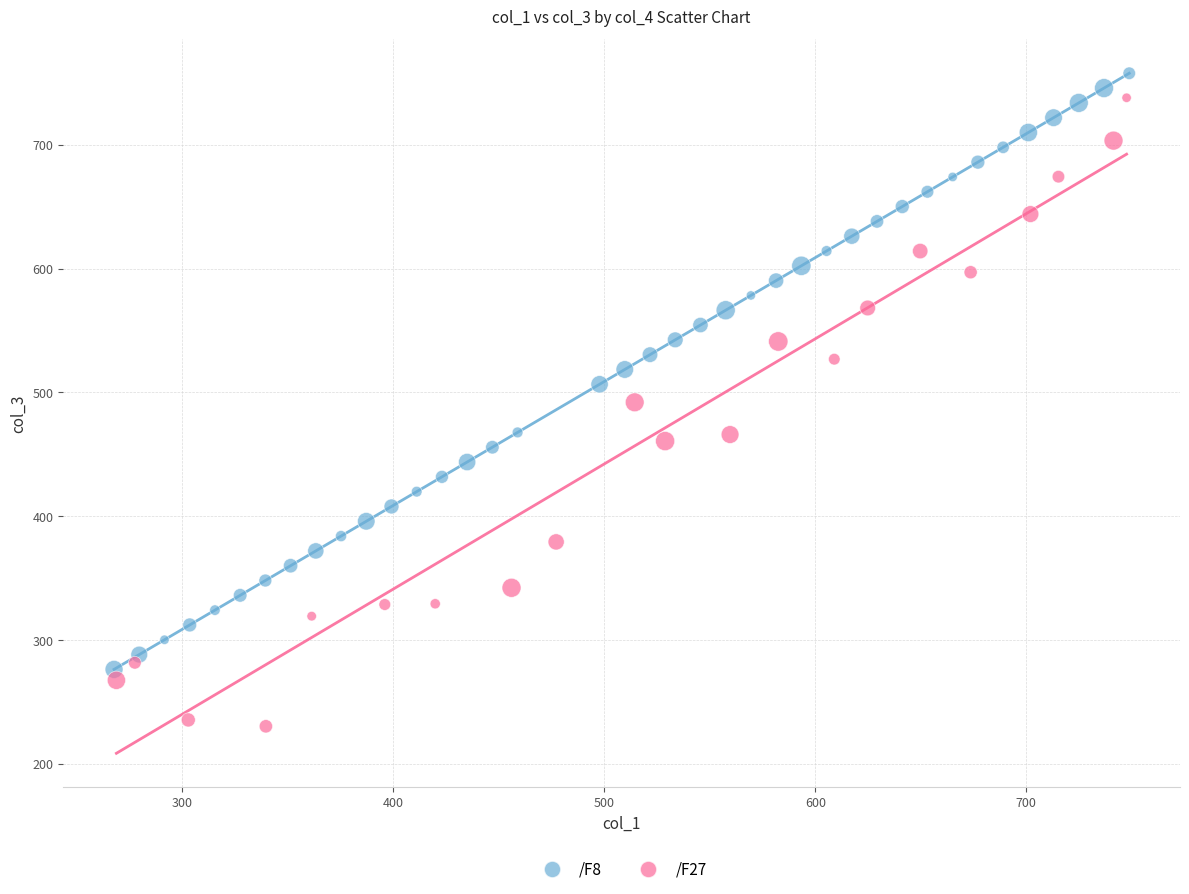

Which series contains the lowest Y value?

/F27